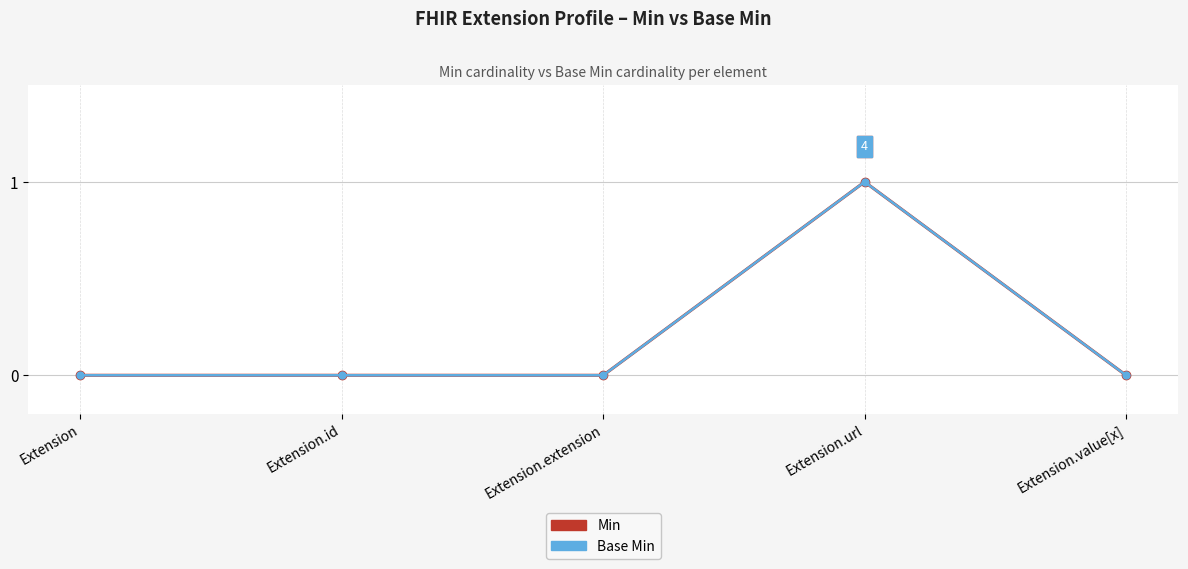

True or false: Base Min and Min cross at least once.

False